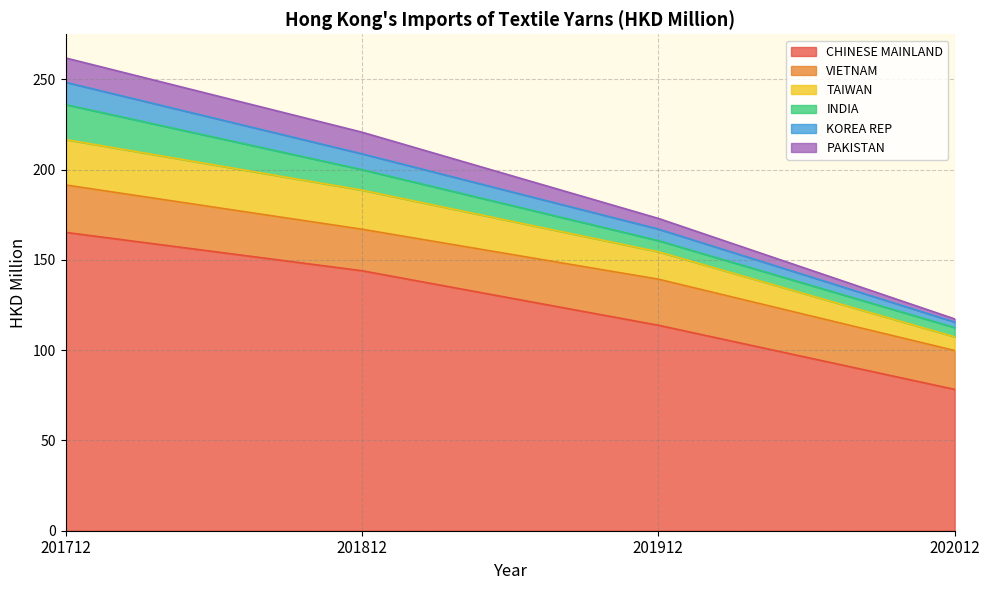

What is the value of the KOREA REP point at the 1st from the left?

248.4